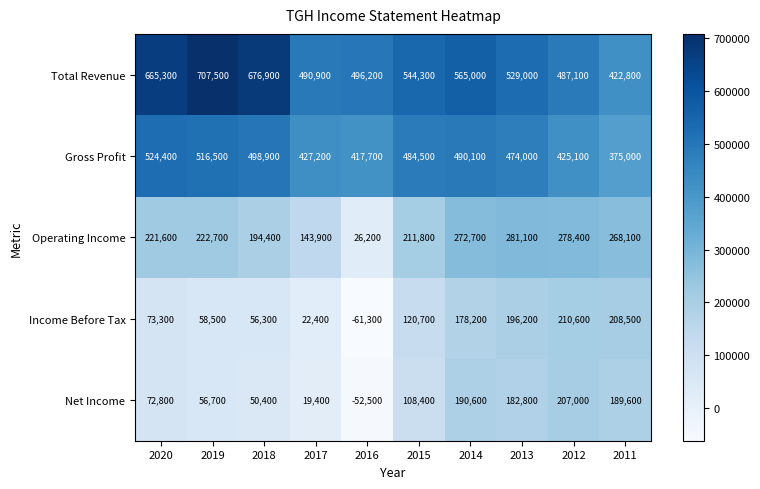

What is the highest value of the Net Income series?

207000